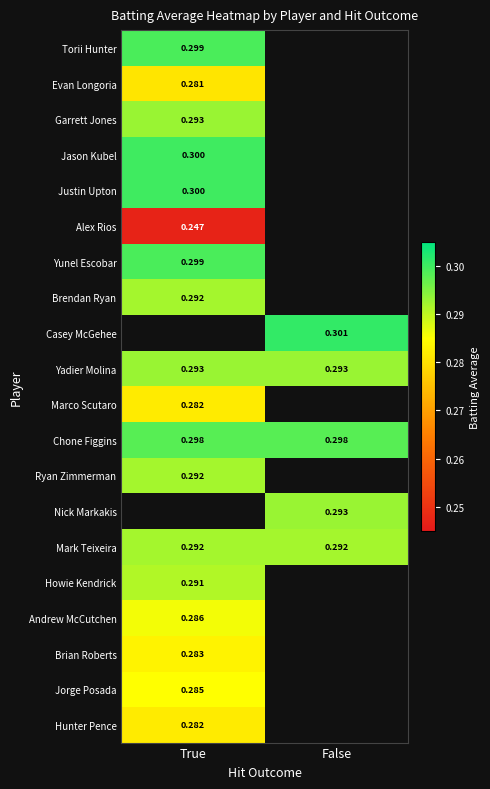

Which has a higher value, False or True?

True